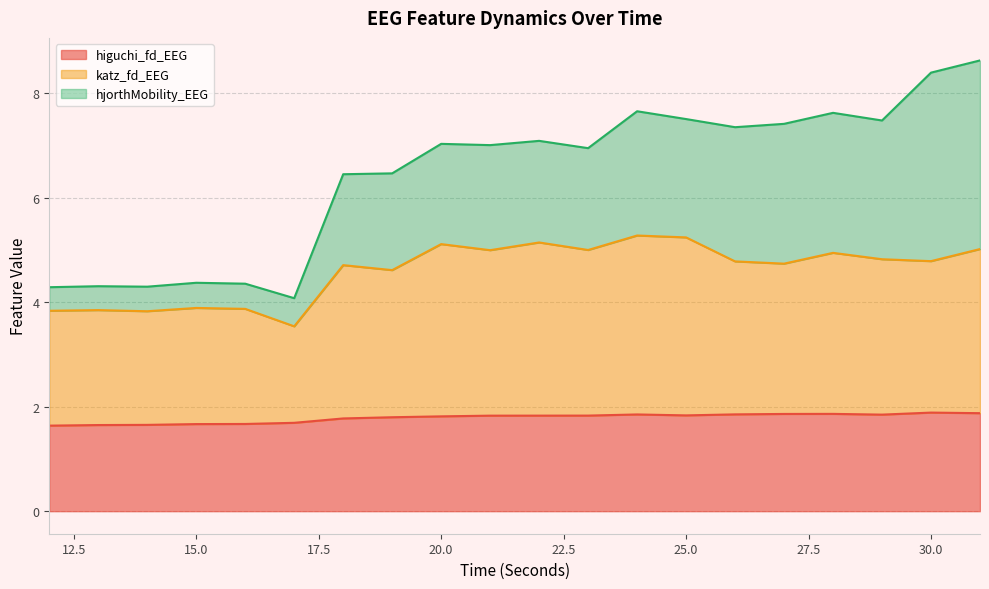

The higuchi_fd_EEG series shows 1.6 at 12. True or false?

True